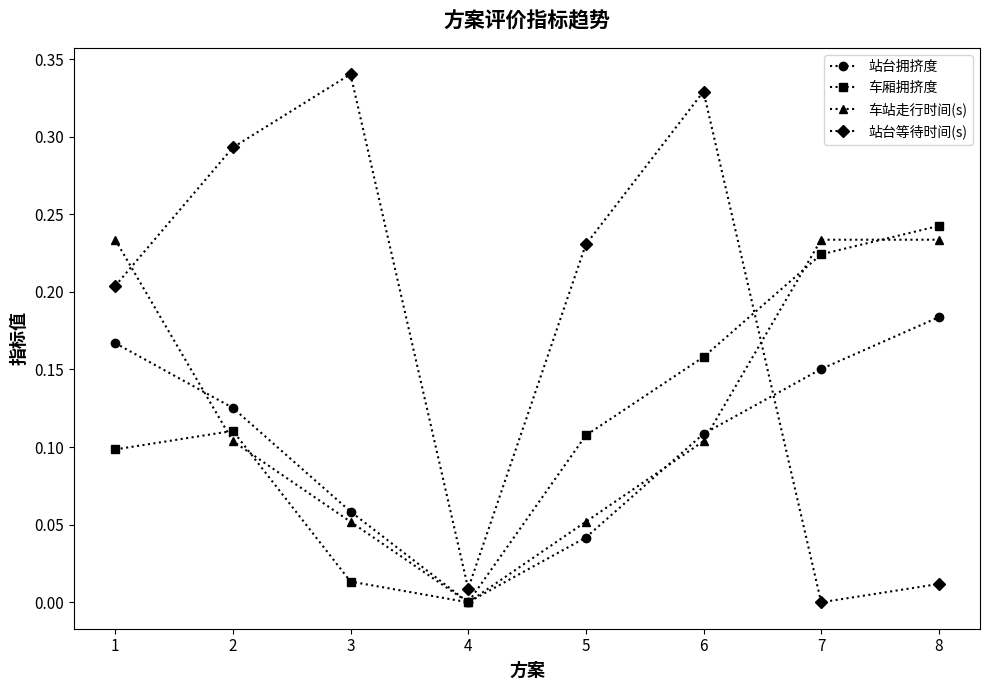

How many interior local peaks does the 车厢拥挤度 series have?

1